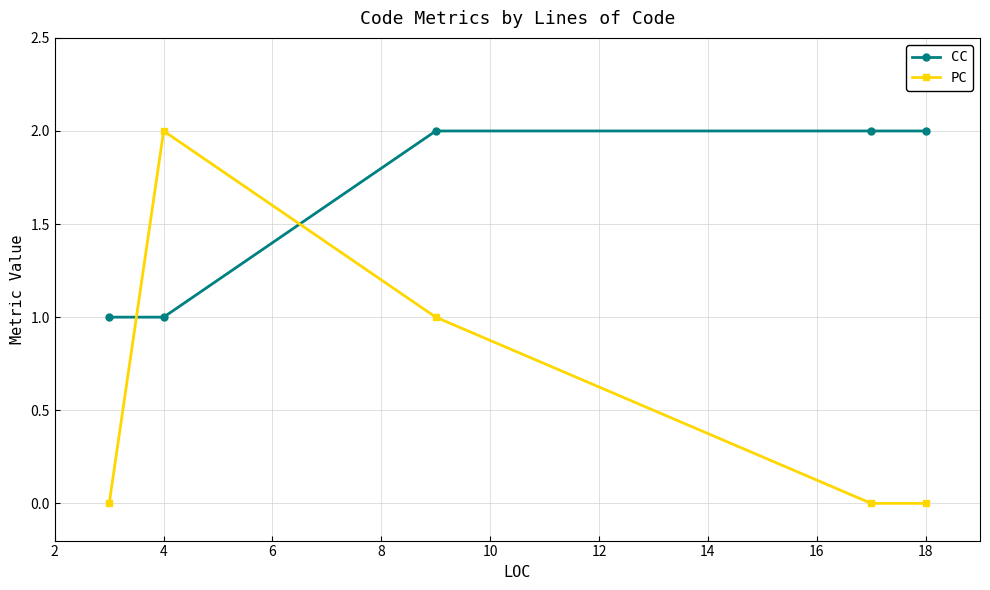

Which series has the largest total across all categories?

CC